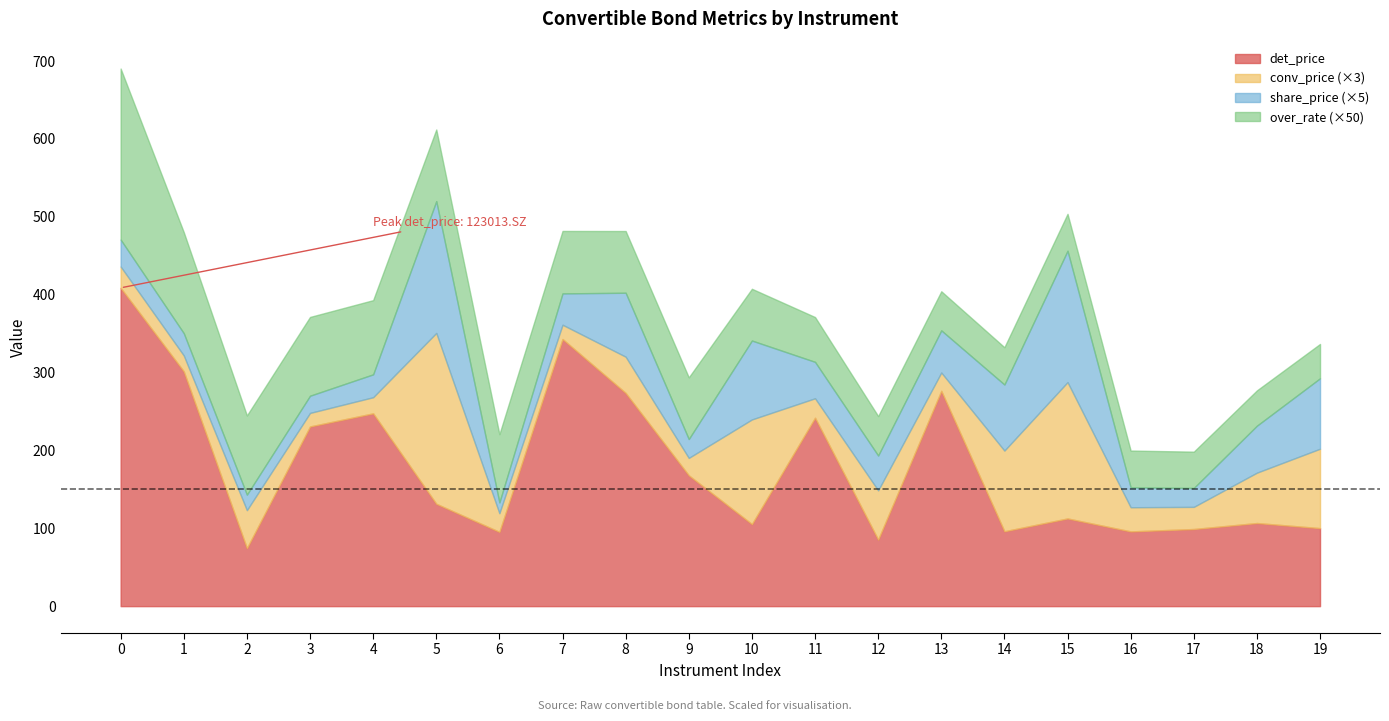

Rank the categories by conv_price value from lowest to highest.

3, 7, 1, 4, 9, 13, 6, 11, 0, 17, 16, 8, 2, 12, 18, 19, 14, 10, 15, 5